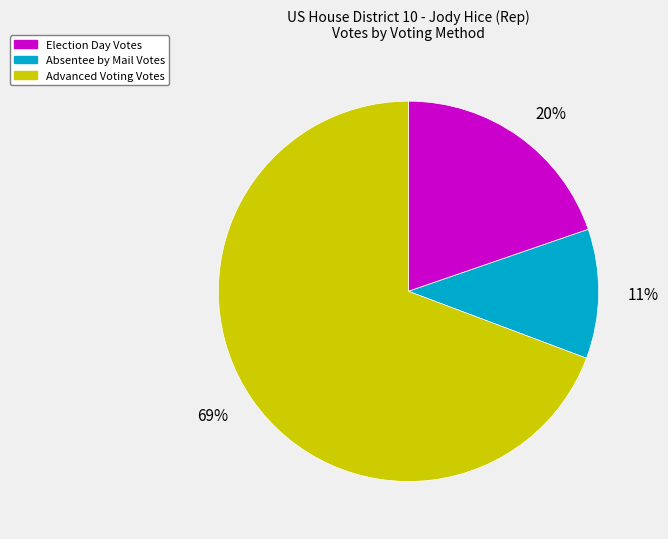

To the nearest percent, what is the average slice percentage?

33%